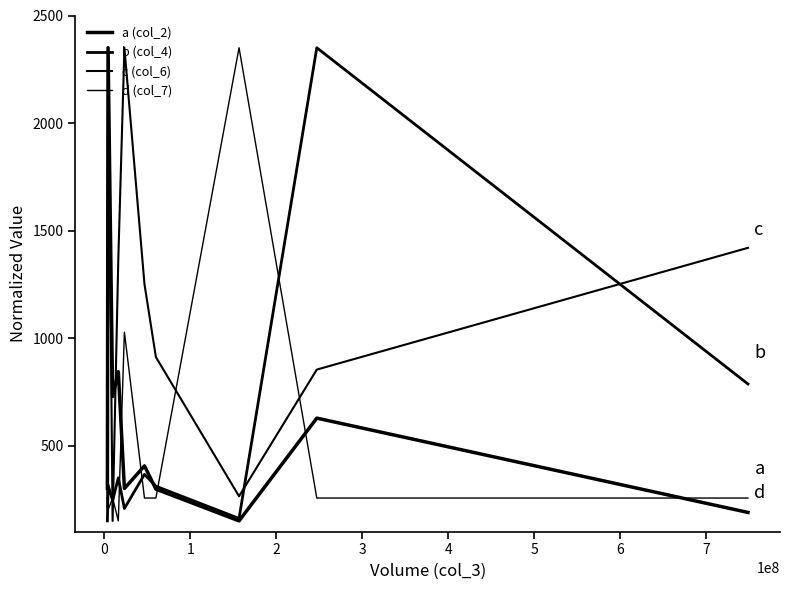

Does the chart display data point markers on the line(s)?

No